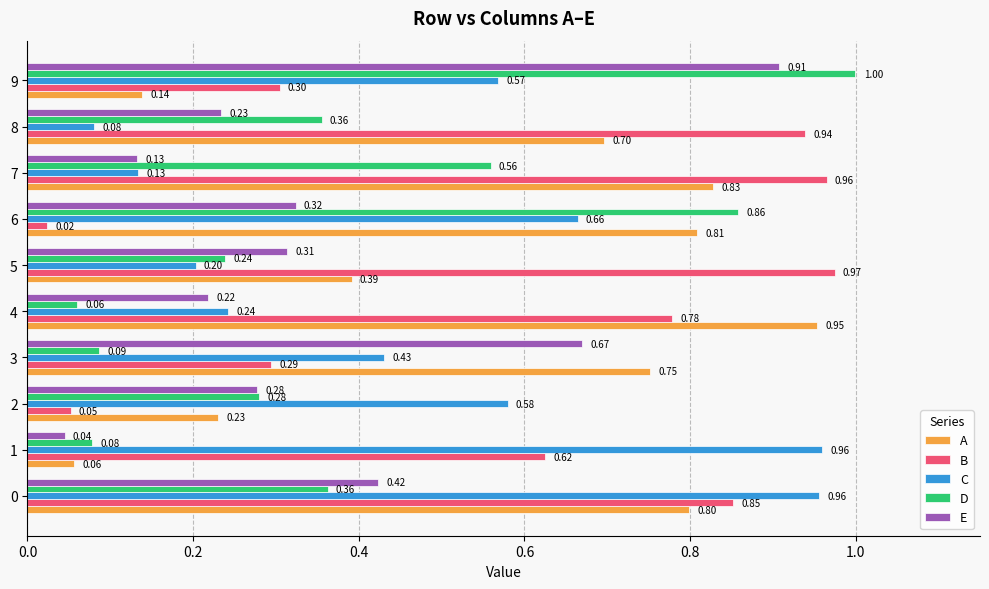

What is the sum of the B values at 4 and 0?

1.6